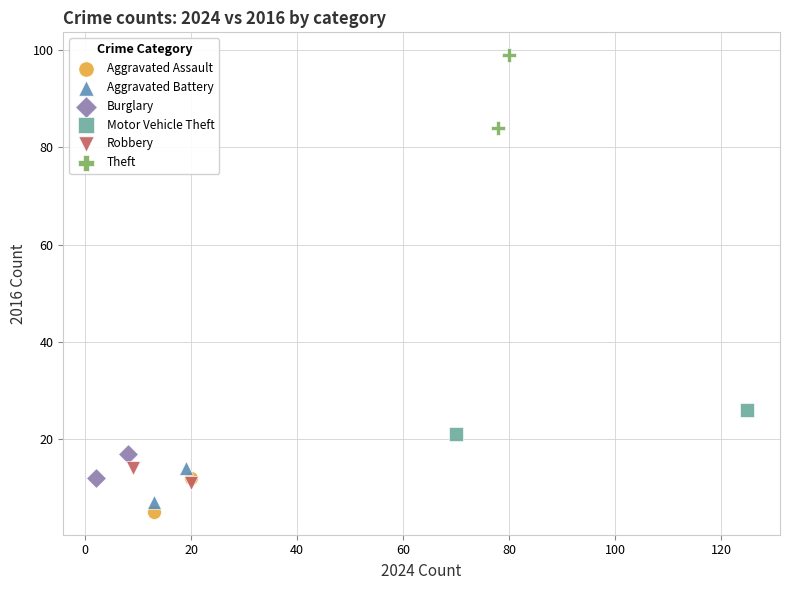

What are all the series names shown in the legend?

Aggravated Assault, Aggravated Battery, Burglary, Motor Vehicle Theft, Robbery, Theft